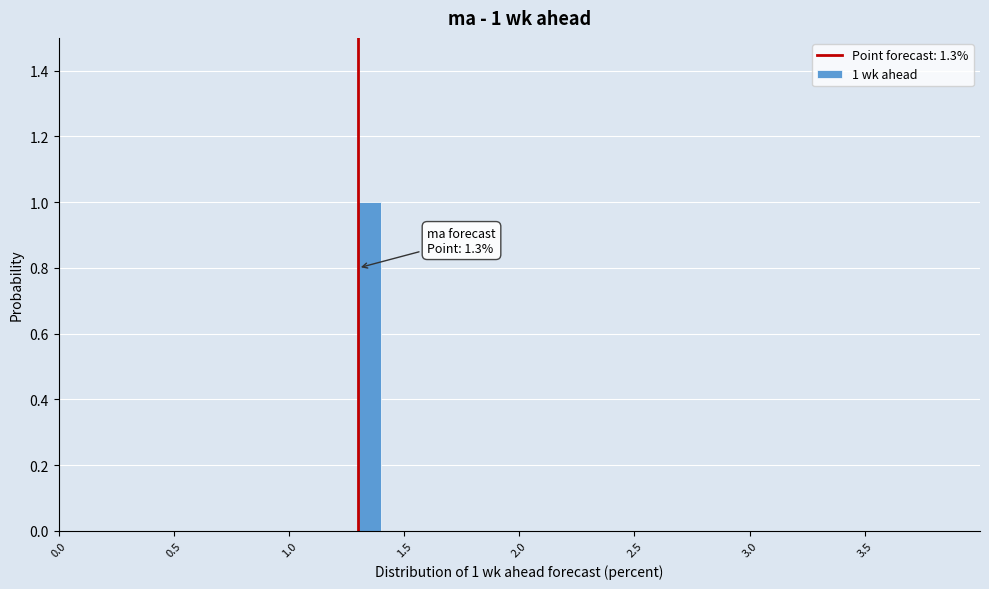

Around what value on the x-axis is the tallest bar? Give the approximate position of its centre, as read against the axis.

1.35